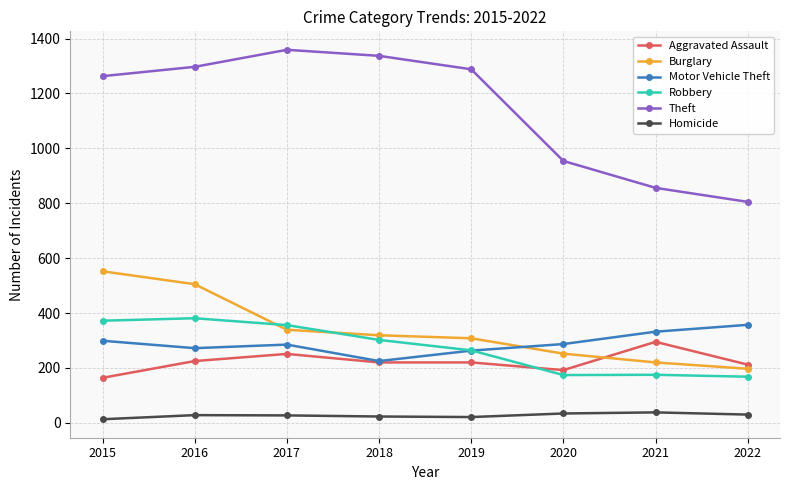

What is the difference between the maximum and minimum values in the Motor Vehicle Theft series?

132